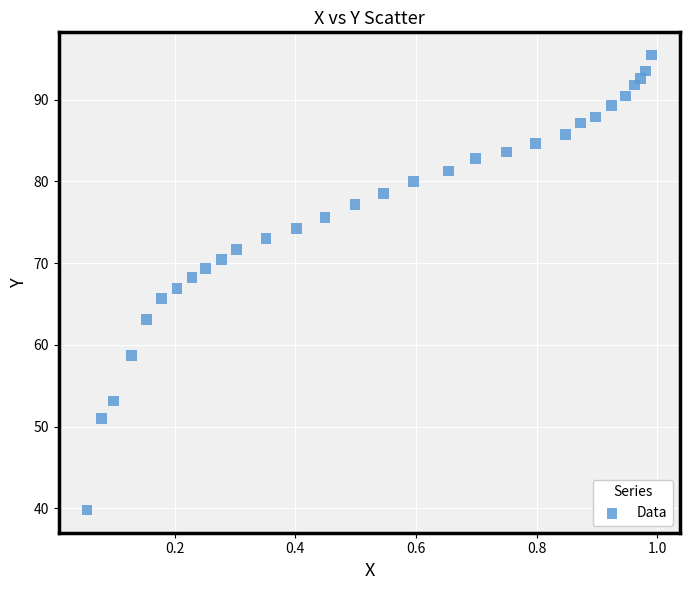

What is the range of X values (max minus min)?

0.9